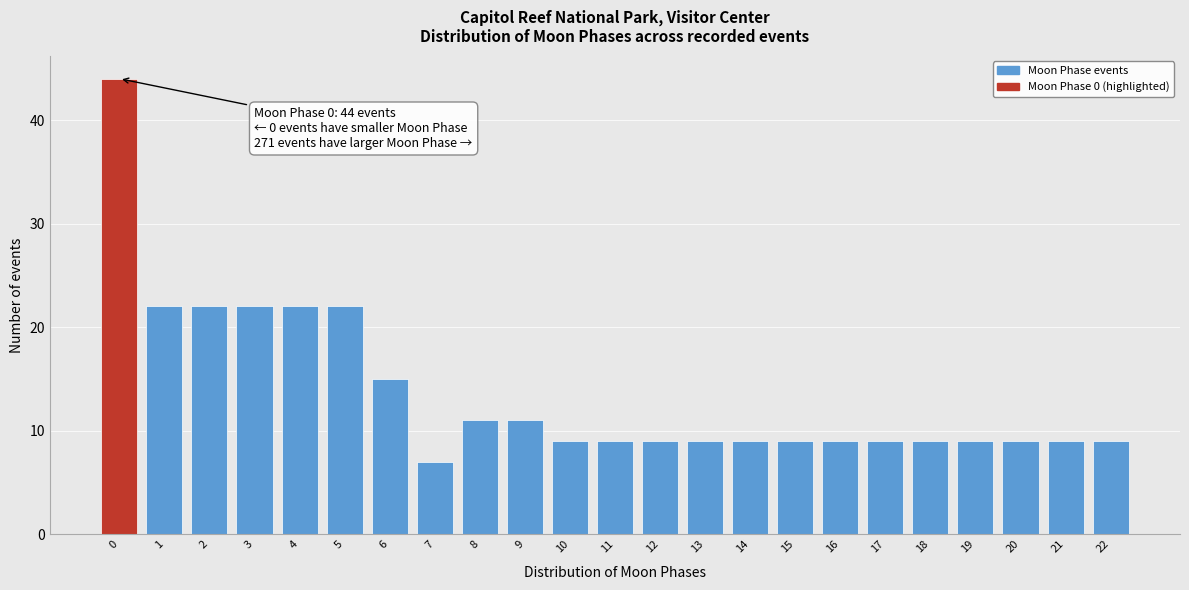

Reading right to left, what are all the values shown in this chart?

22=9	21=9	20=9	19=9	18=9	17=9	16=9	15=9	14=9	13=9	12=9	11=9	10=9	9=11	8=11	7=7	6=15	5=22	4=22	3=22	2=22	1=22	0=44